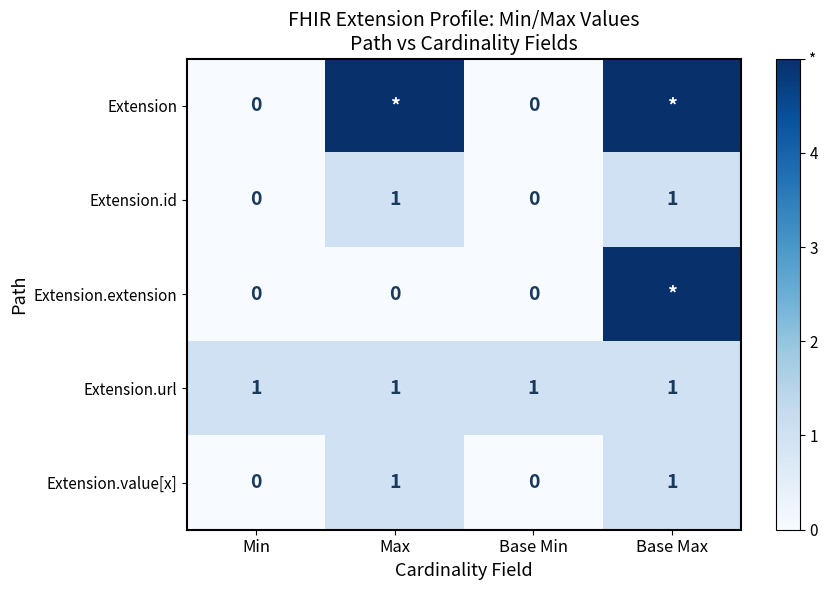

At which category does the chart reach its minimum across all series?

Min